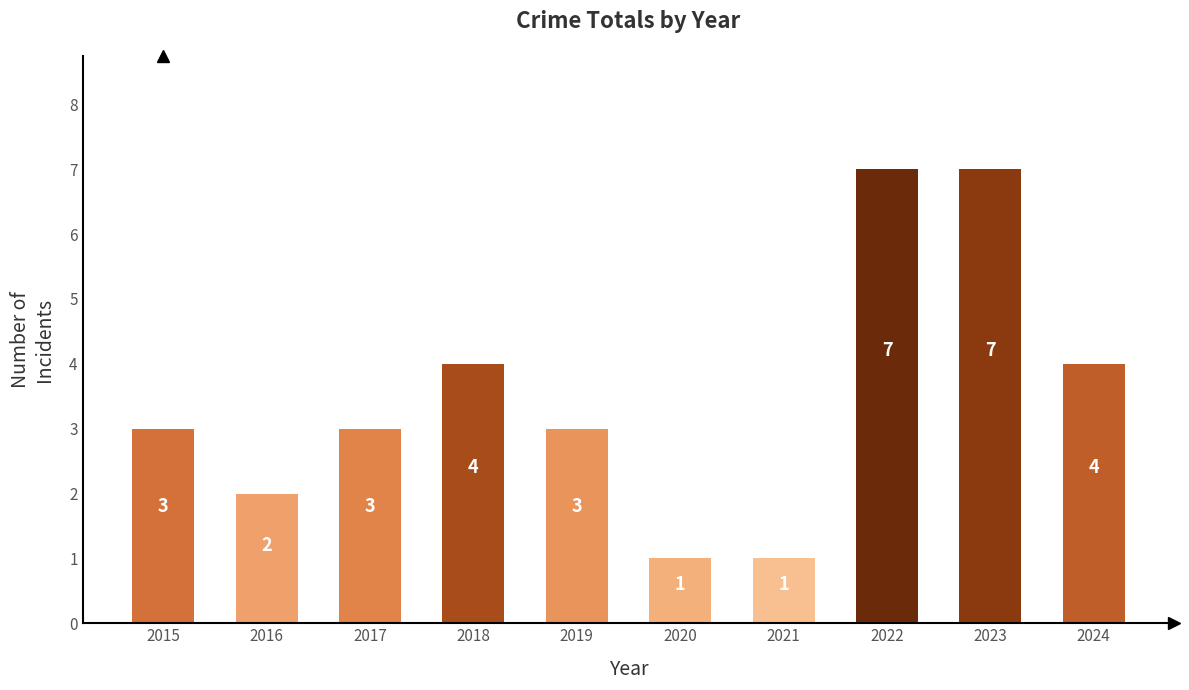

Which has a higher value, 2020 or 2022?

2022